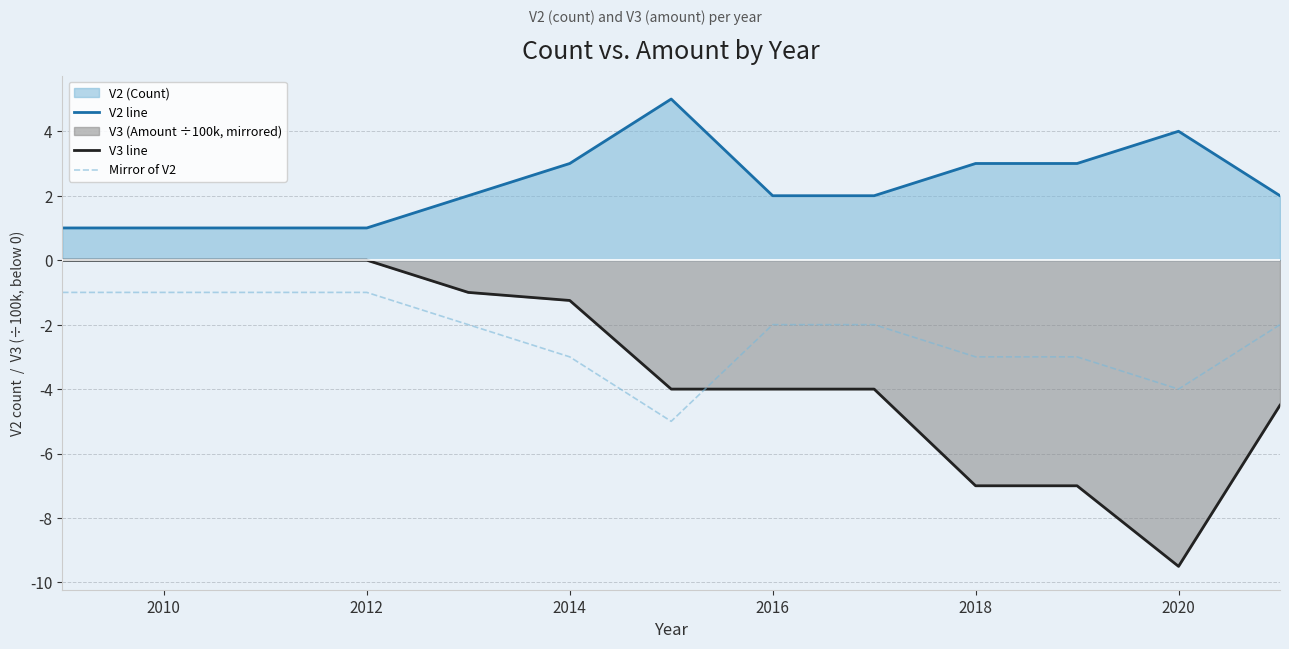

Which category has the lowest value across all series?

2020